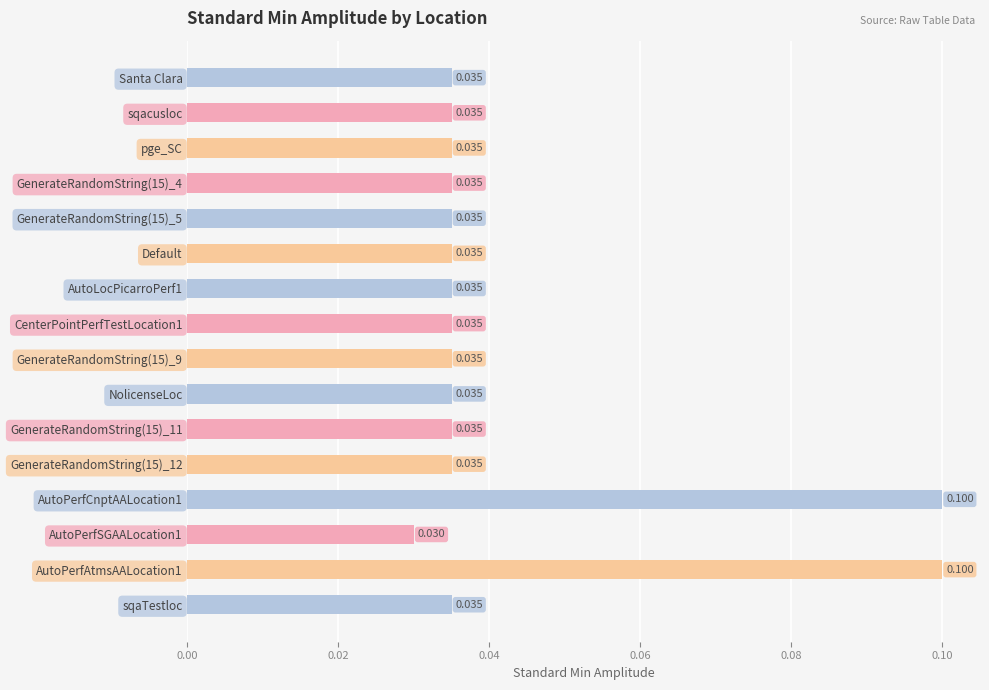

What is the label of the 11th bar from the bottom?

Default